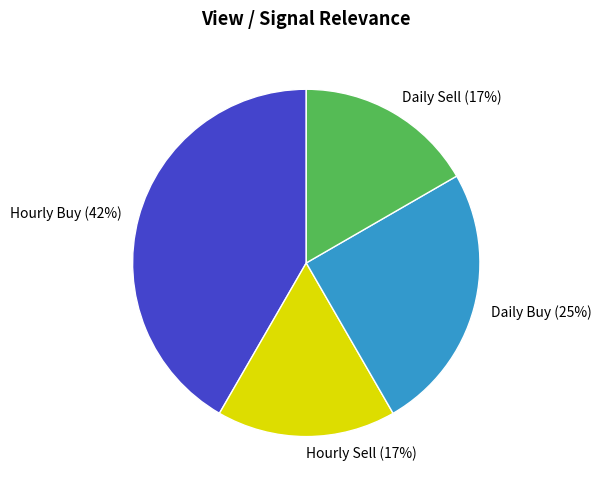

Combined, do Daily Buy and Daily Sell account for over 50%?

No